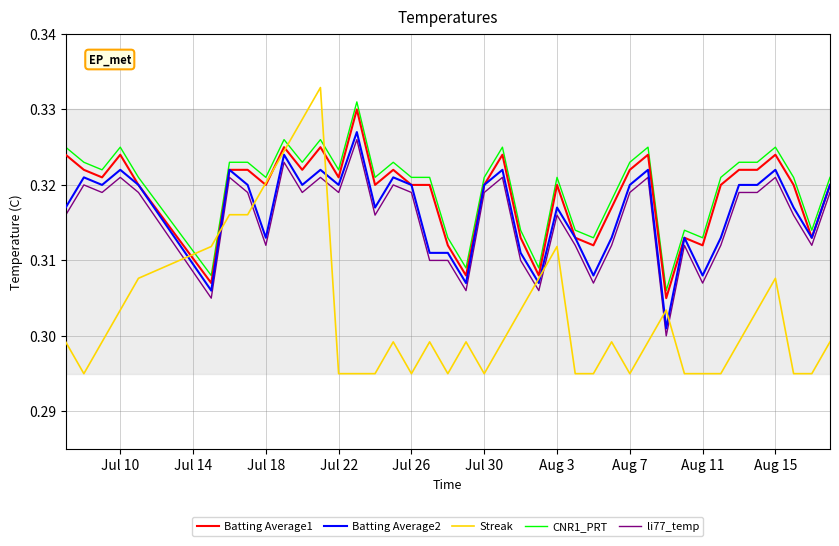

Which series has the widest spread of values?

Streak